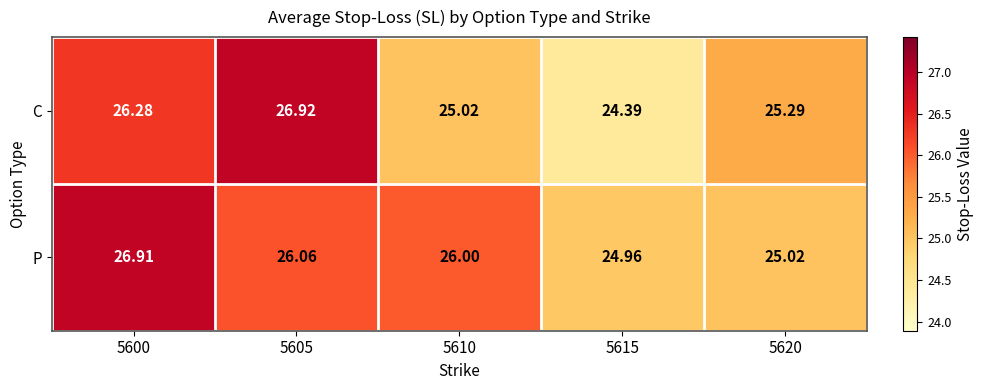

Which series has the widest spread of values?

C